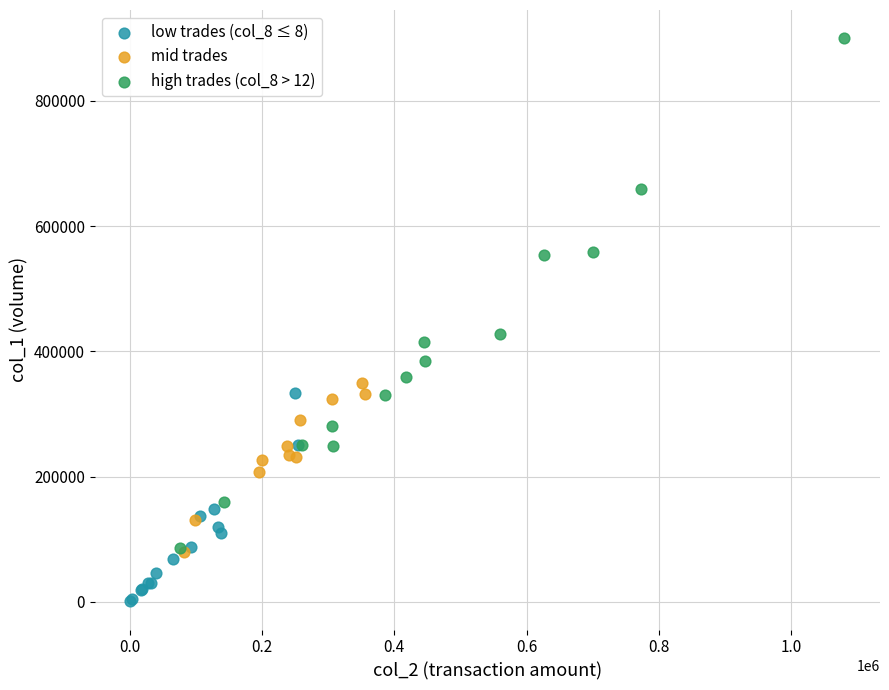

Which series reaches the minimum Y coordinate?

low trades (col_8 ≤ 8)